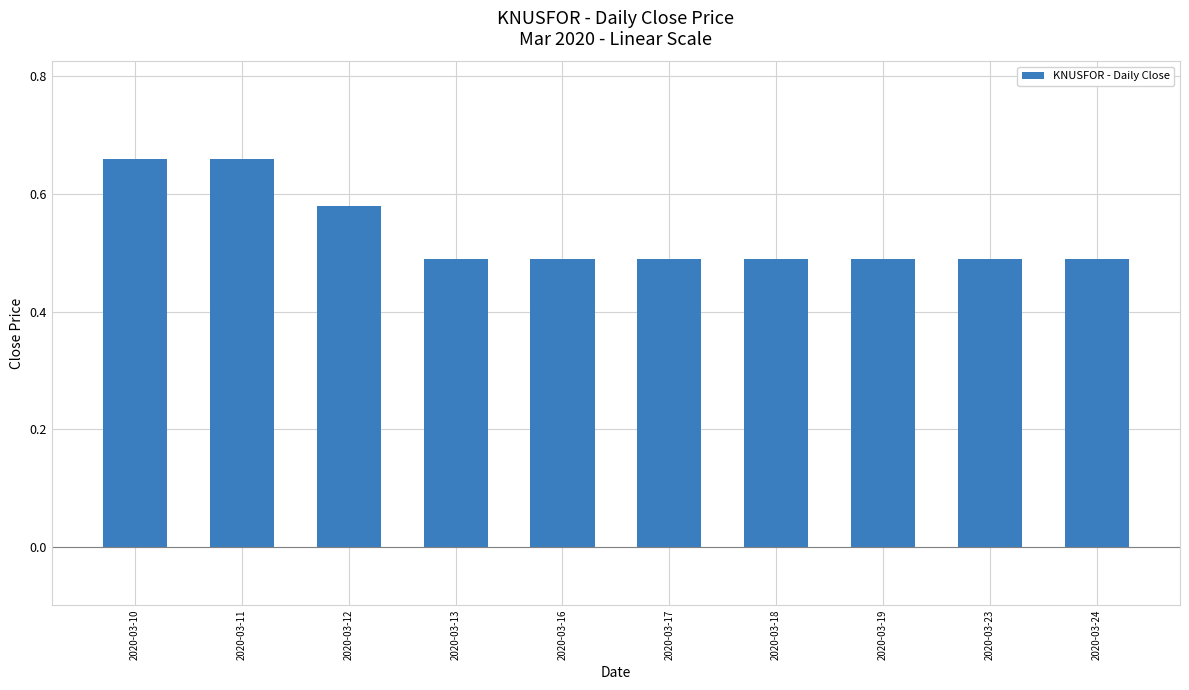

The value at 2020-03-18 is 0.7. True or false?

False